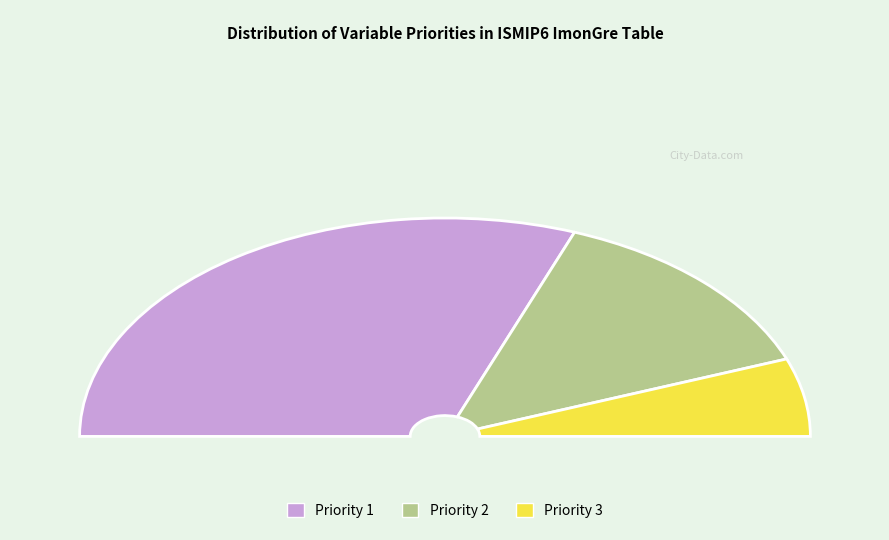

To the nearest percent, what is the combined percentage of Priority 3 and Priority 1?

73%